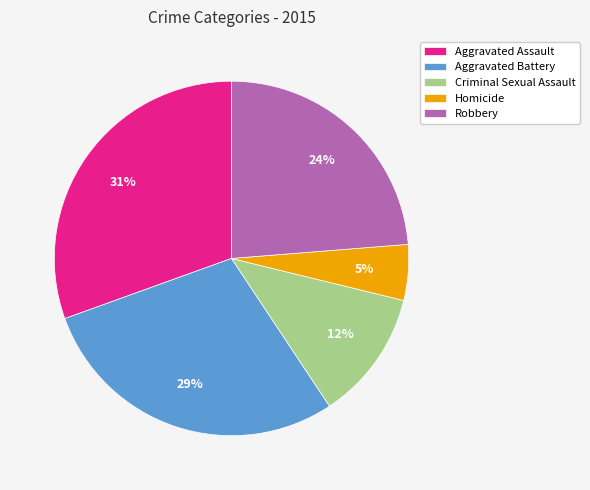

Is there a majority slice in this chart?

No